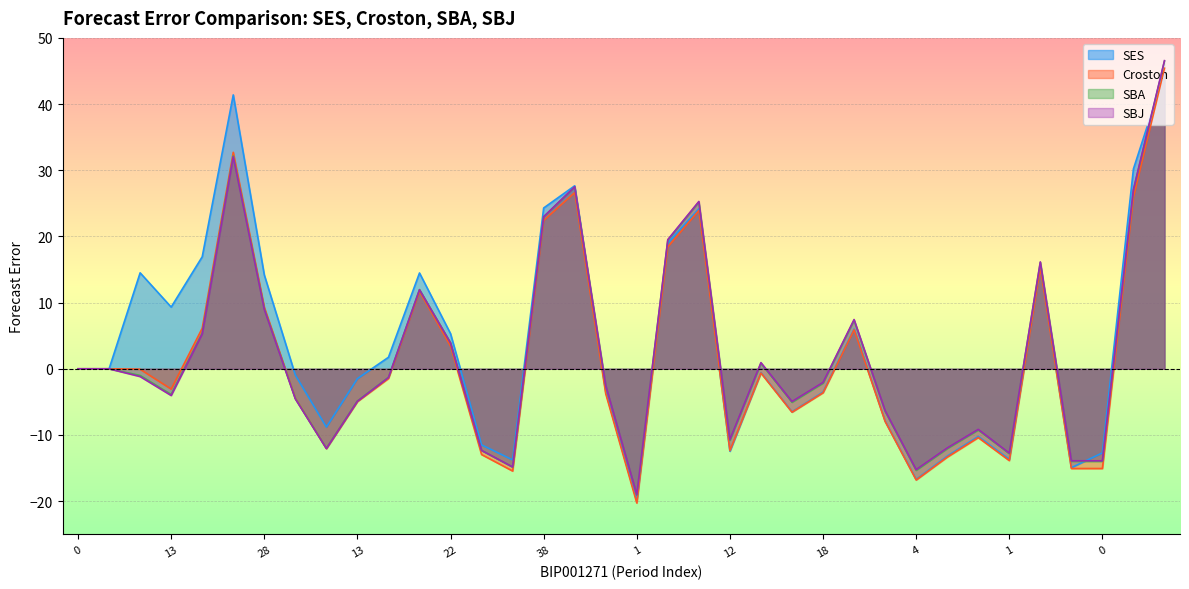

List the series in order of their peak value, highest first.

SBJ, SBA, Croston, SES